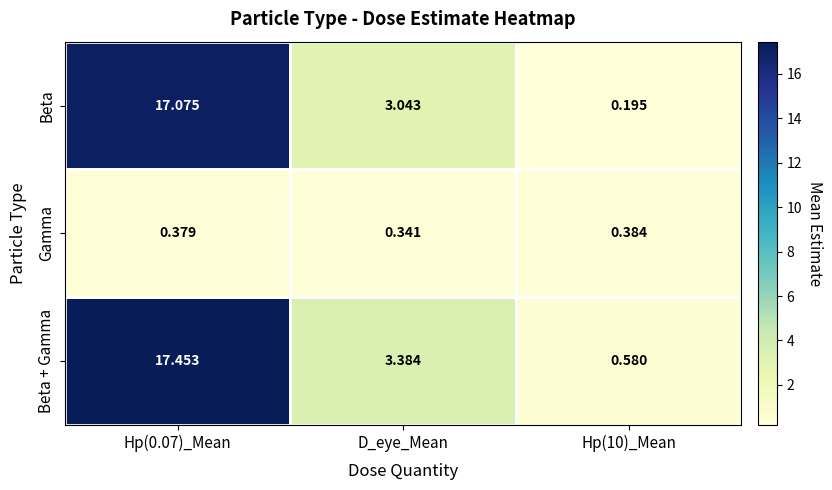

Which series has the largest range (max minus min)?

Beta